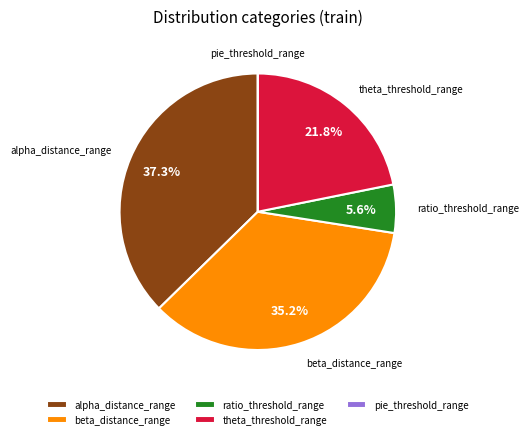

Is there any slice that represents more than half of the pie?

No